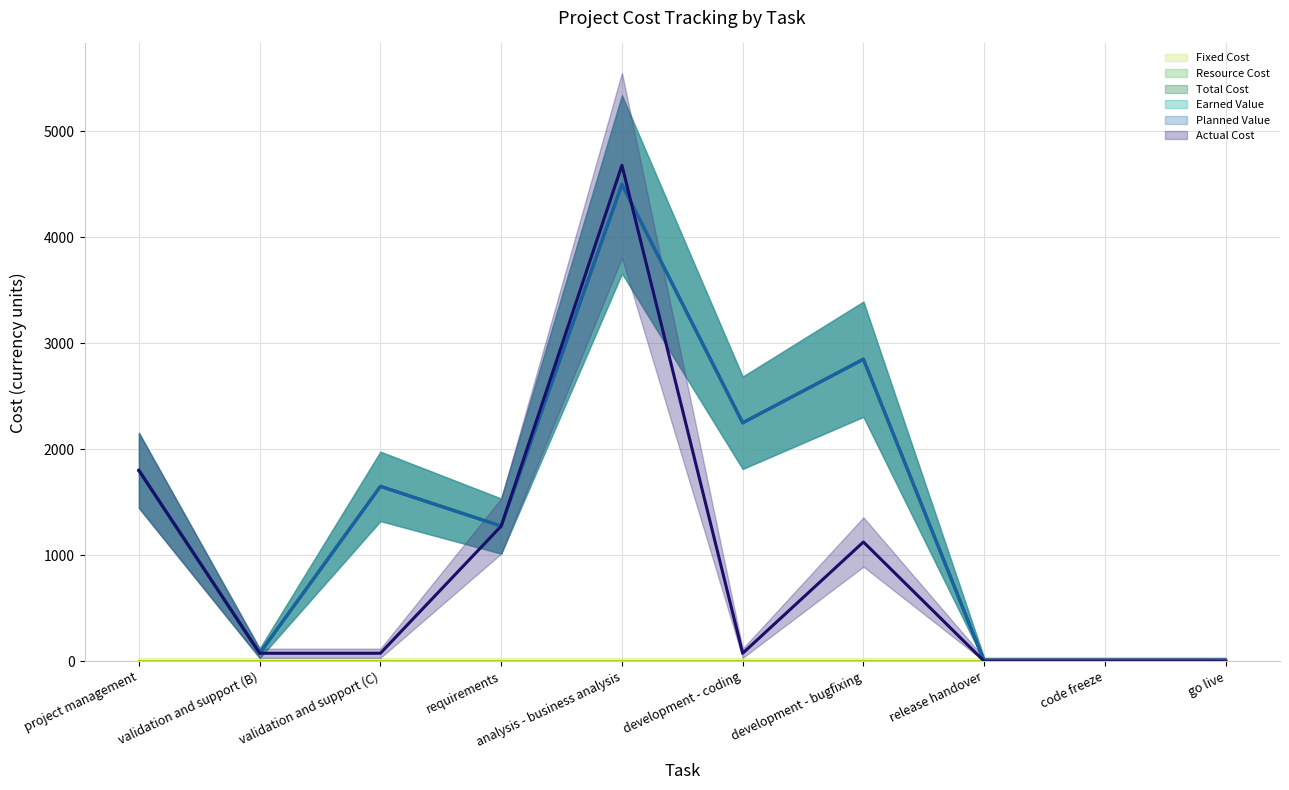

Between project management and validation and support (B), which is larger?

project management